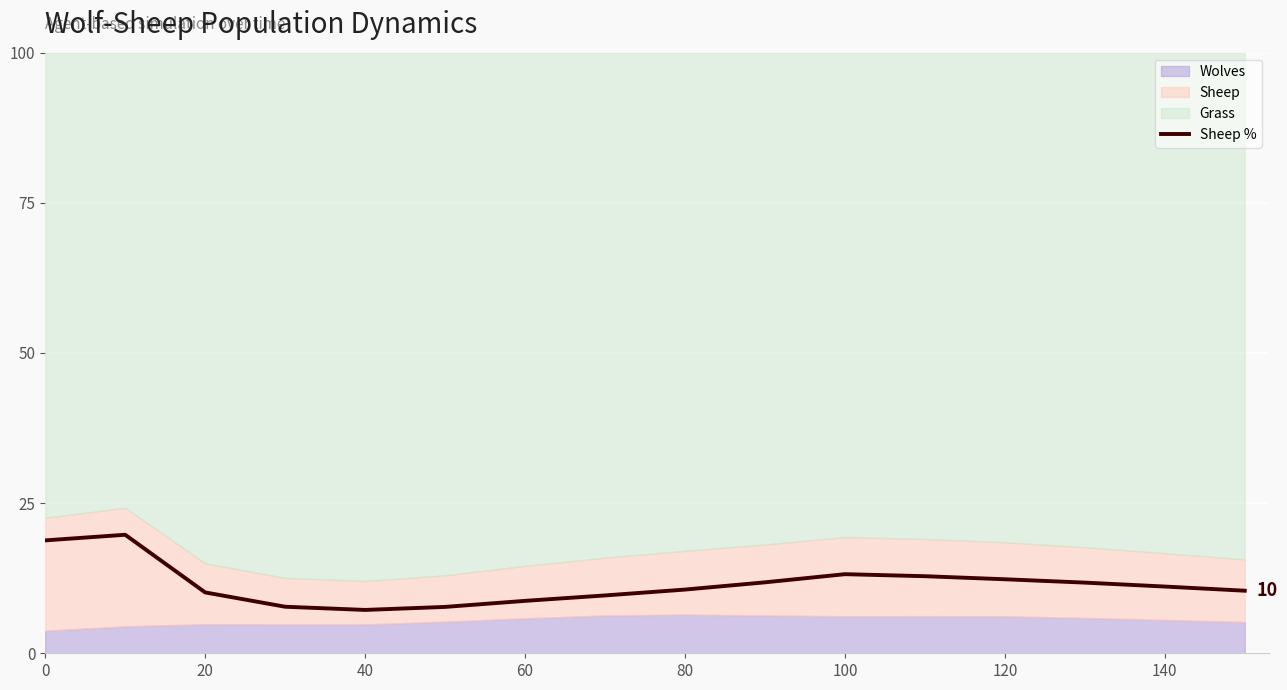

The Sheep % series shows 10.6 at 80. True or false?

True